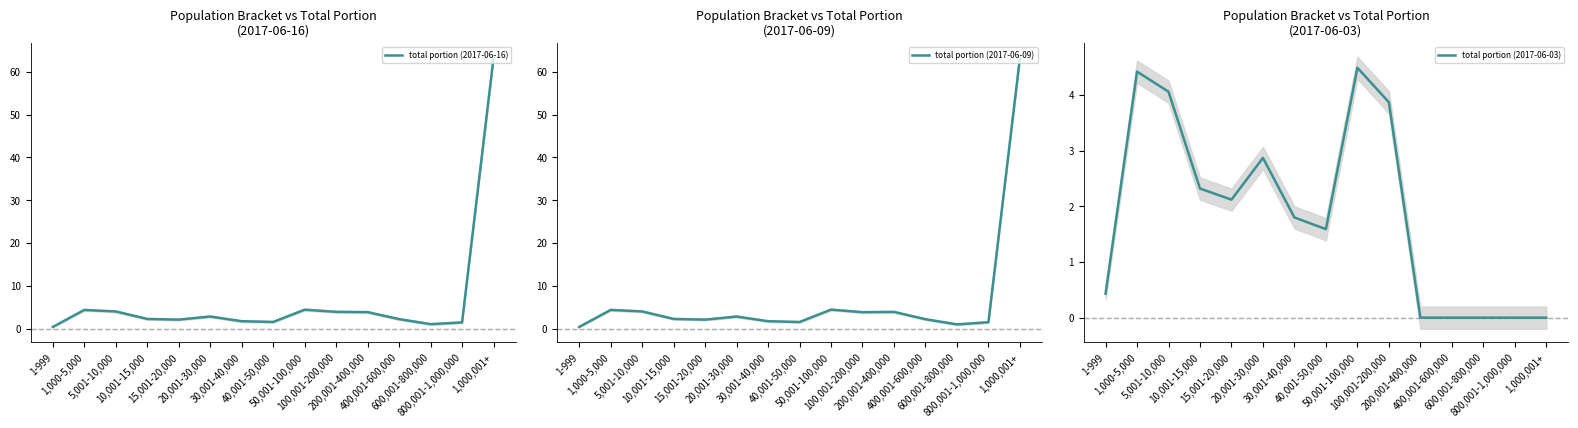

True or false: total portion (2017-06-09) has a value of 1.6 at 40,001-50,000.

True